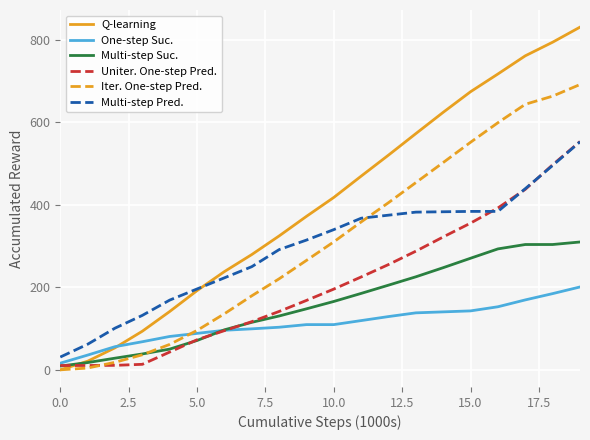

Which series has the widest spread of values?

Q-learning